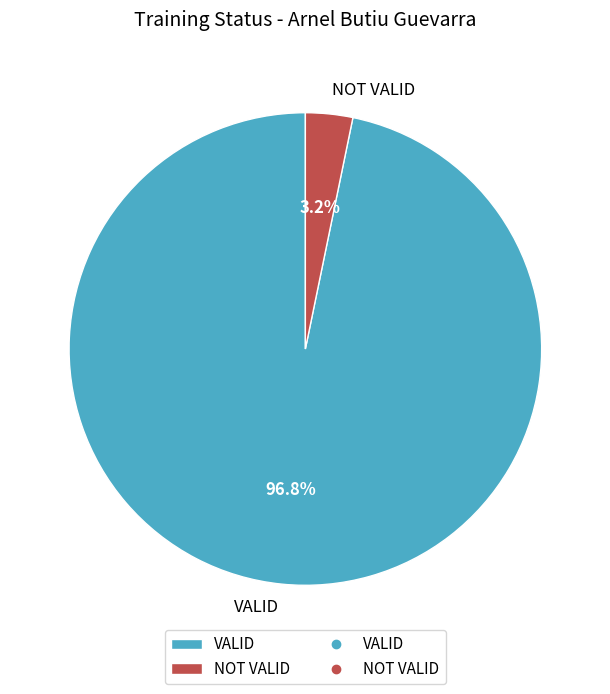

Is it true that VALID is 86% of the pie?

False